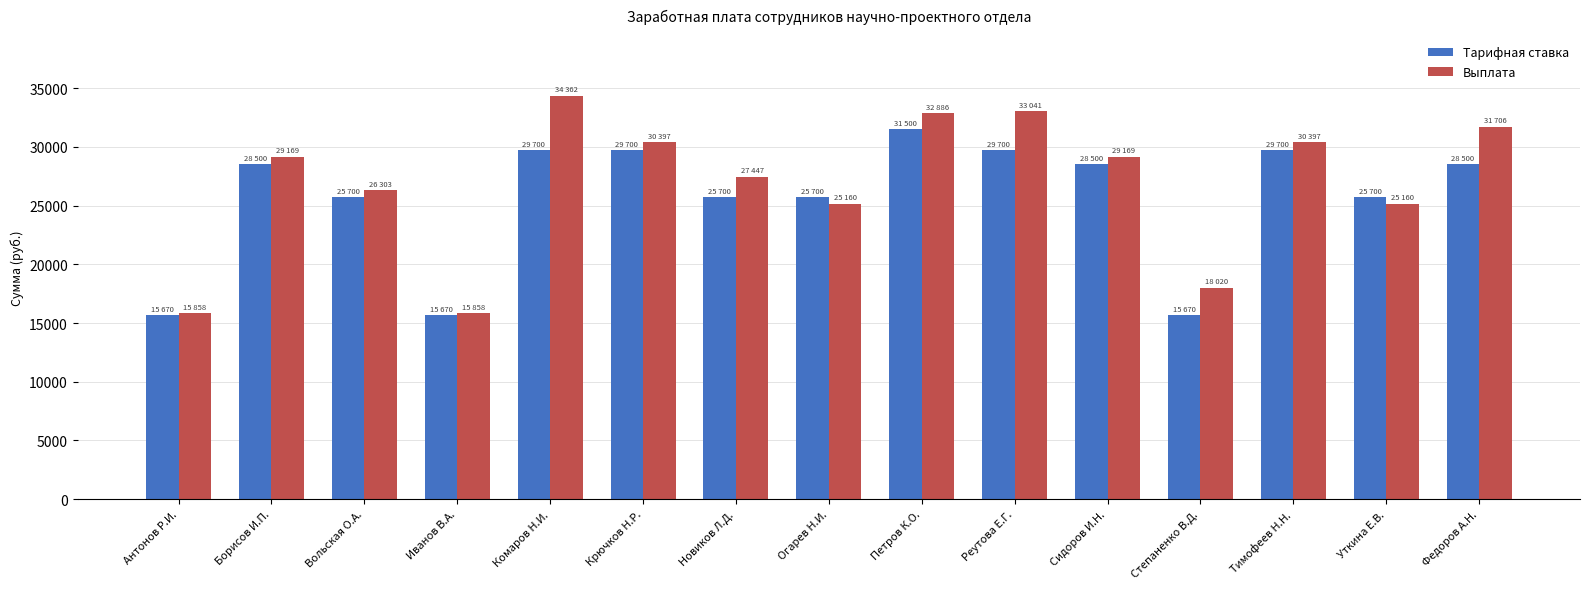

What is the average value of the Тарифная ставка series?

25707.3